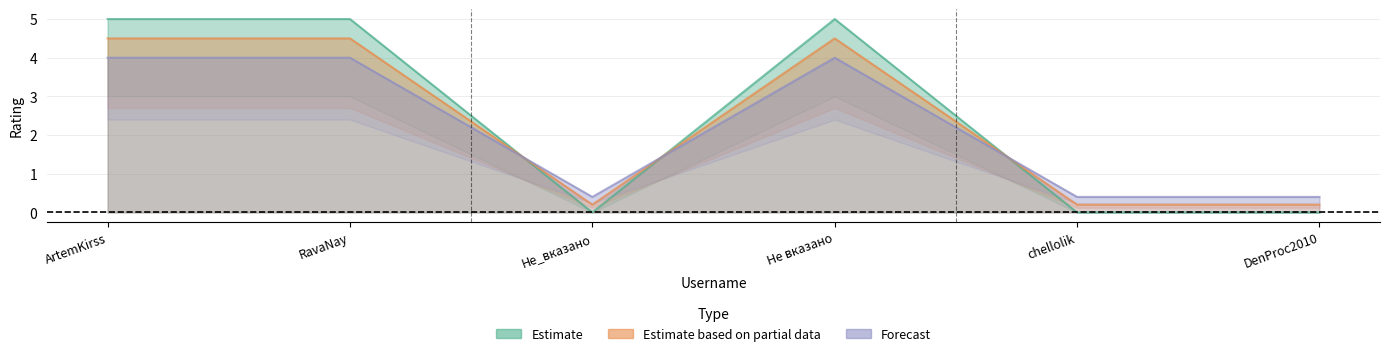

What is the value of the Estimate based on partial data point at the 4th from the left?

5.0